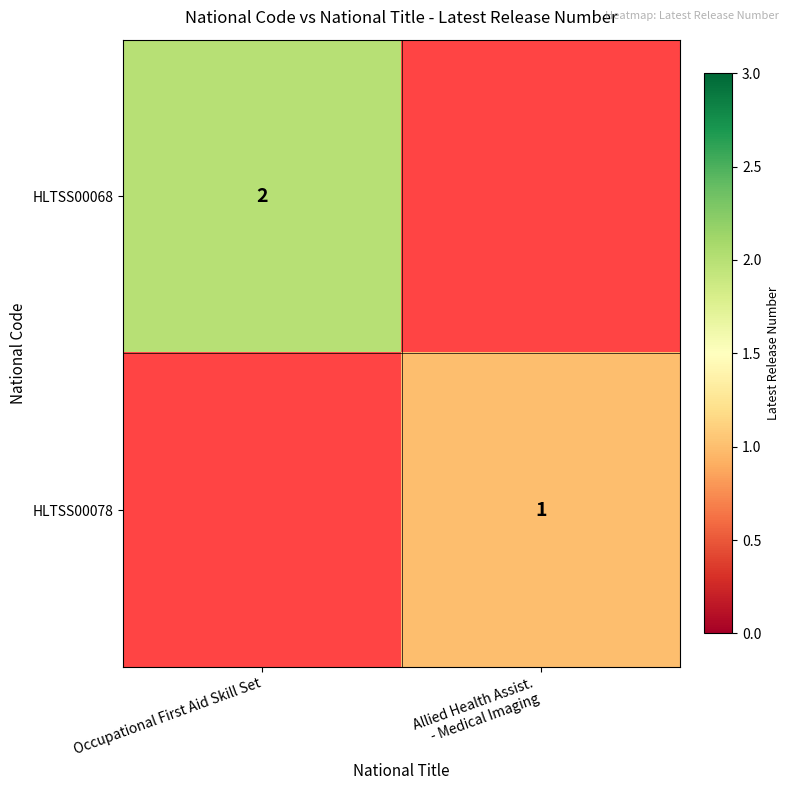

At how many categories does at least one series exceed 0?

2